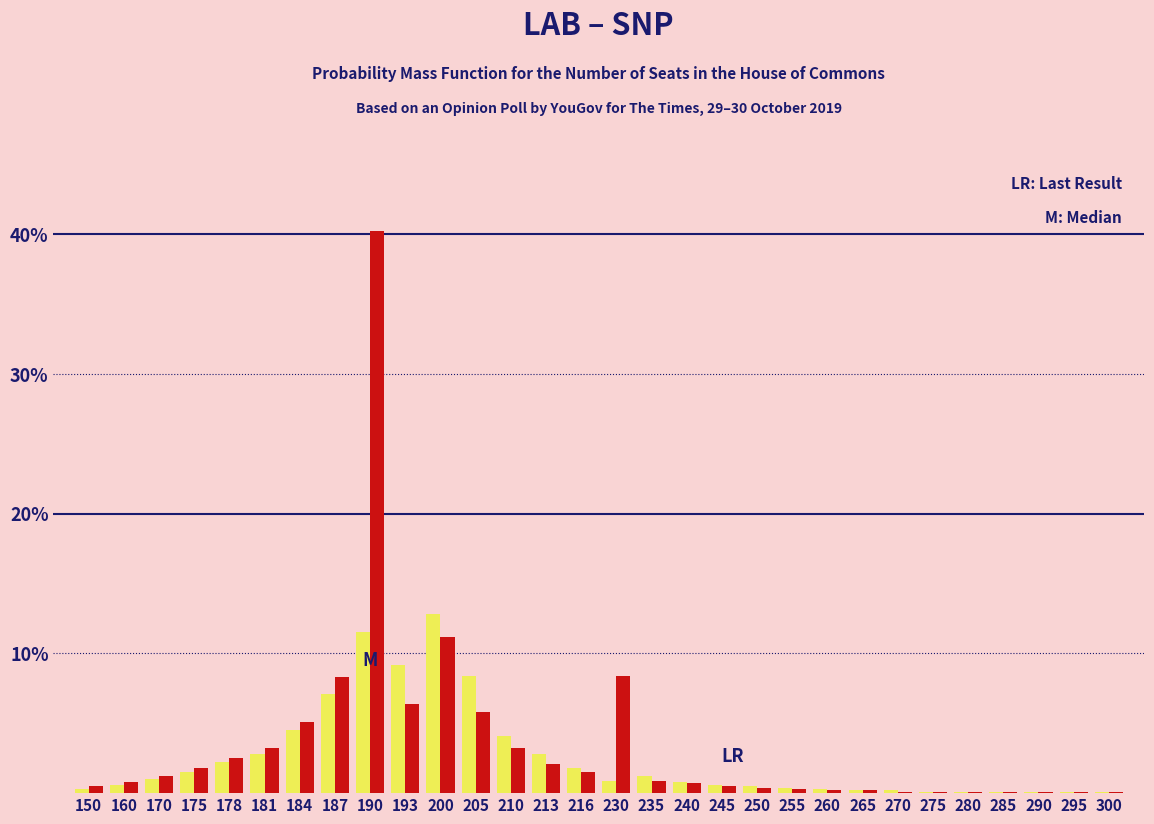

What is the maximum value shown in the chart?

40.2